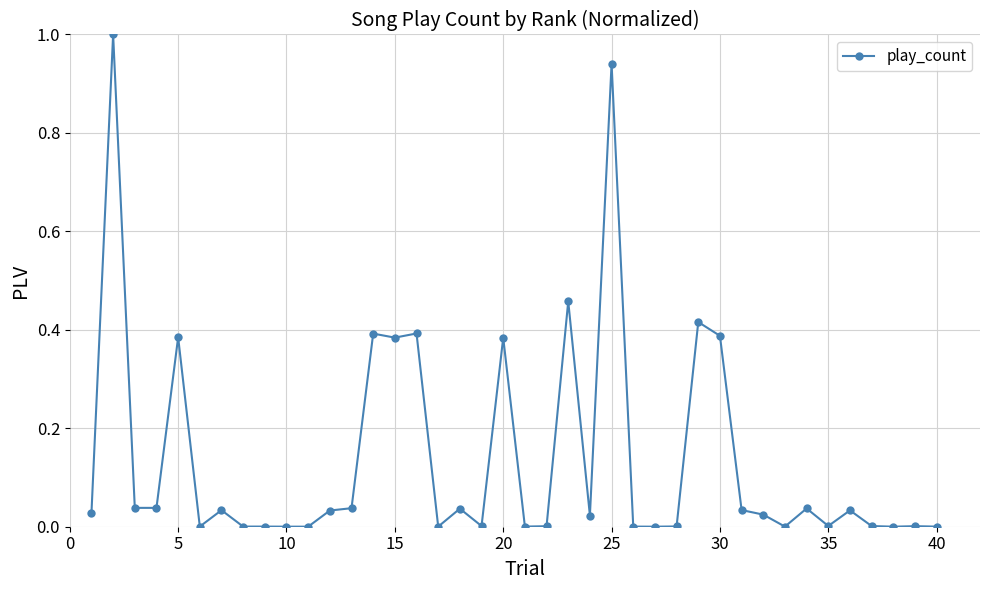

What is the sum of all values?

5.5